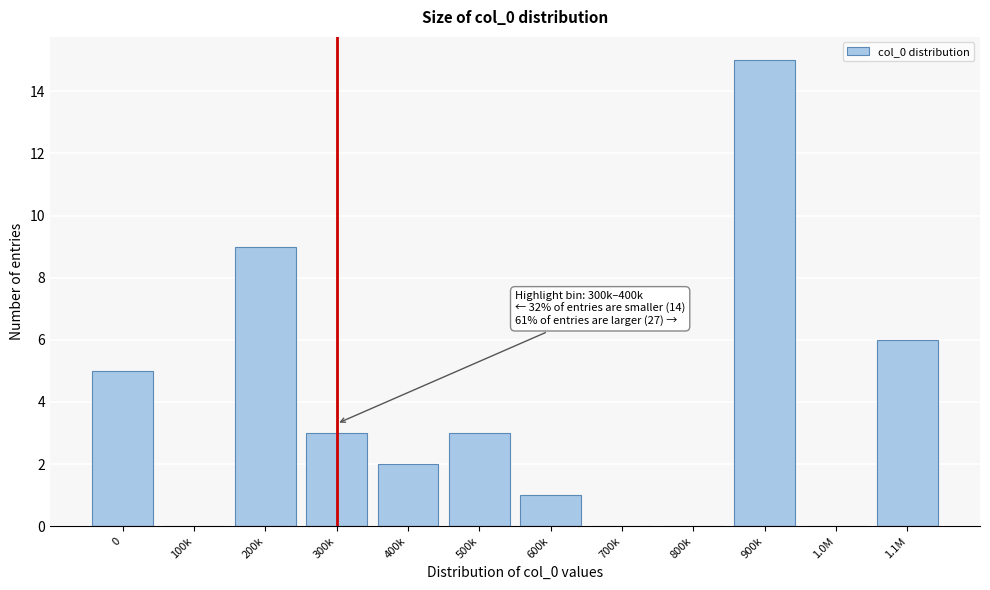

Reading left to right, transcribe all the data shown in this chart.

0=5	100k=0	200k=9	300k=3	400k=2	500k=3	600k=1	700k=0	800k=0	900k=15	1.0M=0	1.1M=6